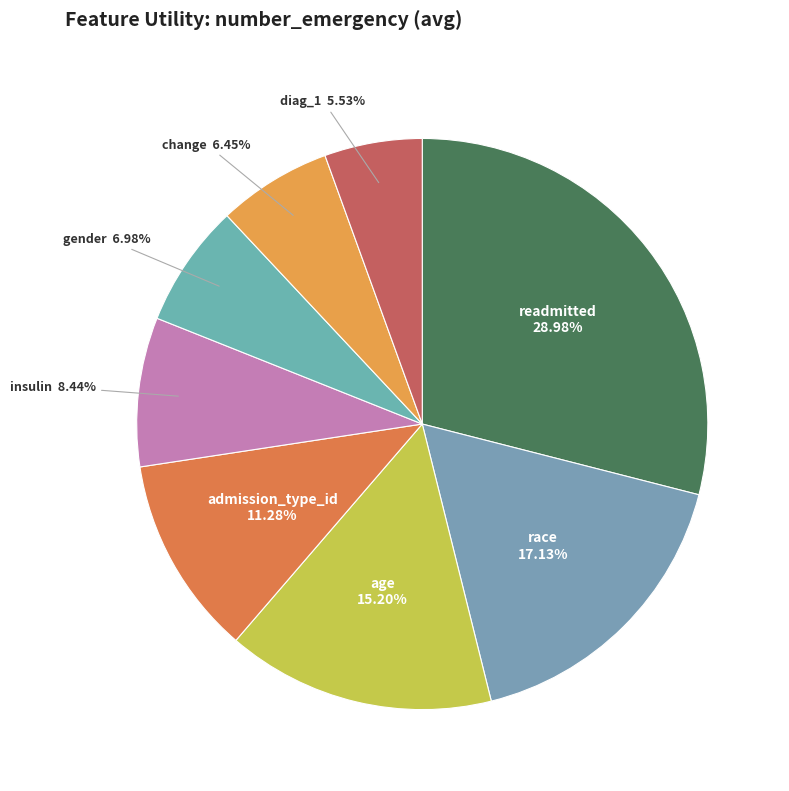

To the nearest percent, what is the difference between the largest and smallest slice percentages?

23%